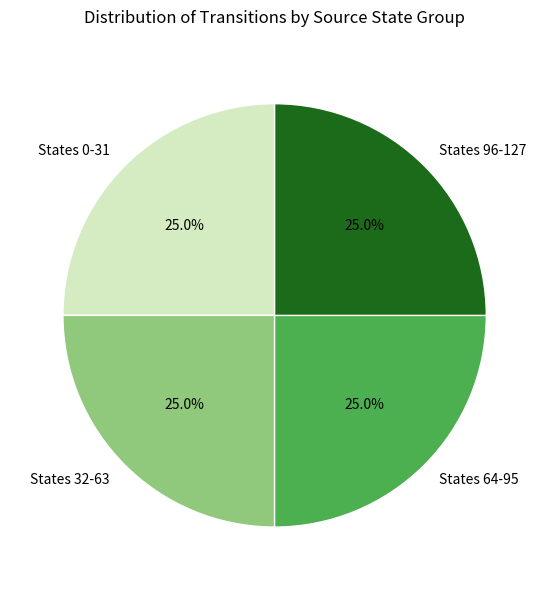

Is there a majority slice in this chart?

No